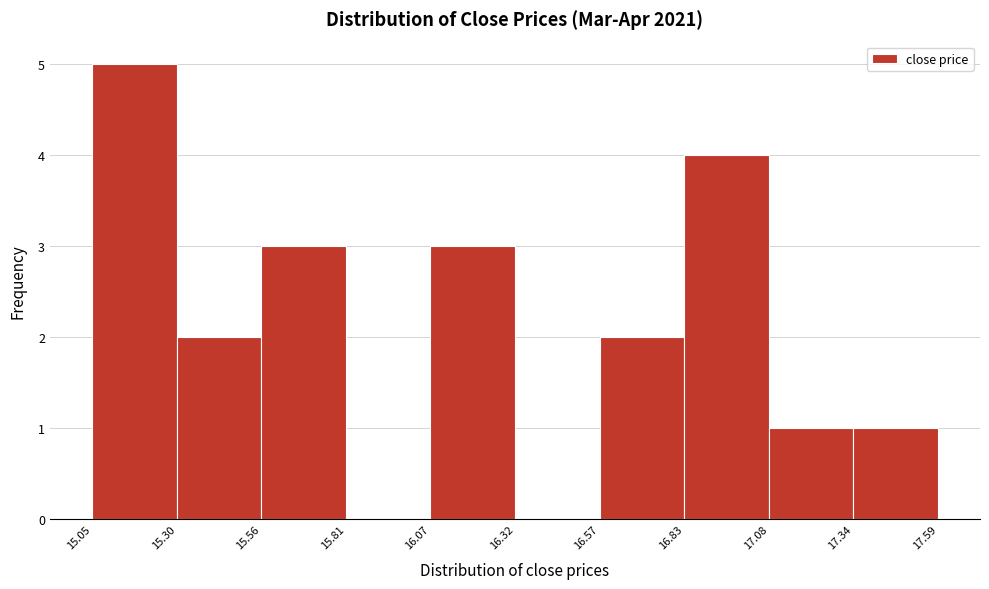

Reading left to right, transcribe this chart: for each bar, give the range it covers on the x-axis and its height. The values are not printed on the chart, so give them approximately, as read against the axis.

15.05 to 15.30: 5
15.30 to 15.56: 2
15.56 to 15.81: 3
15.81 to 16.07: 0
16.07 to 16.32: 3
16.32 to 16.57: 0
16.57 to 16.83: 2
16.83 to 17.08: 4
17.08 to 17.34: 1
17.34 to 17.59: 1